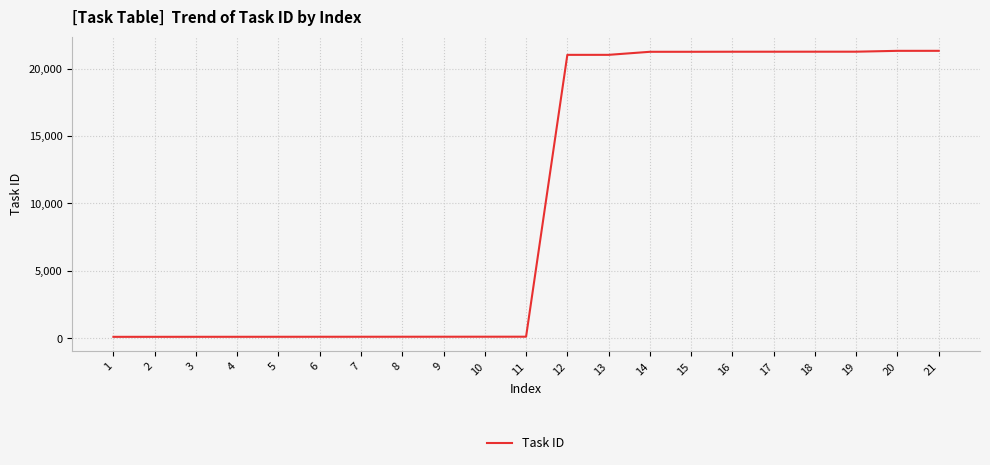

True or false: the data shows 33400 at 20.

False